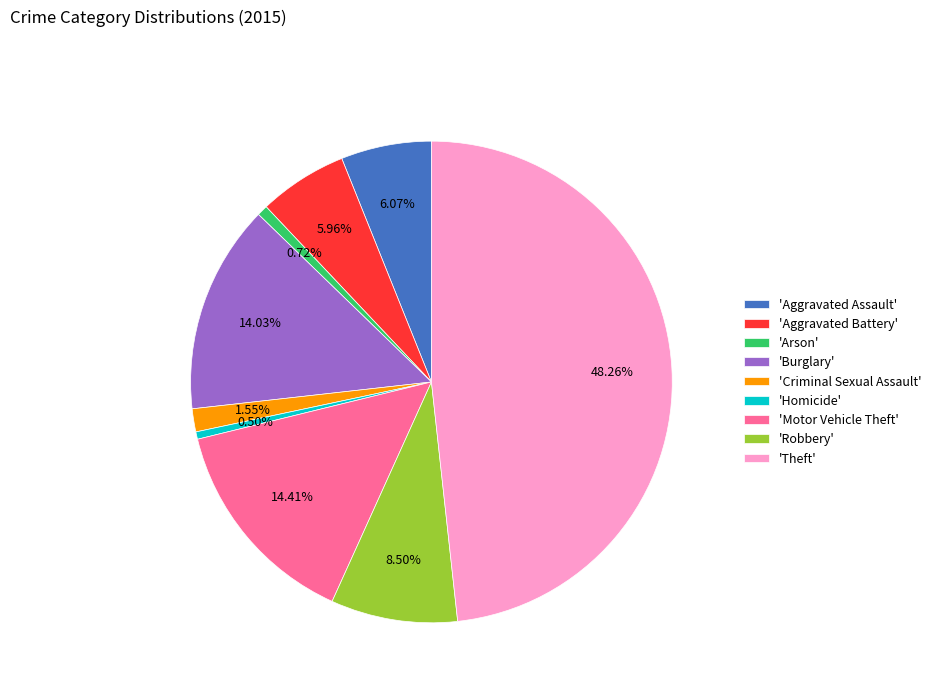

What is the largest slice in the pie chart?

'Theft'